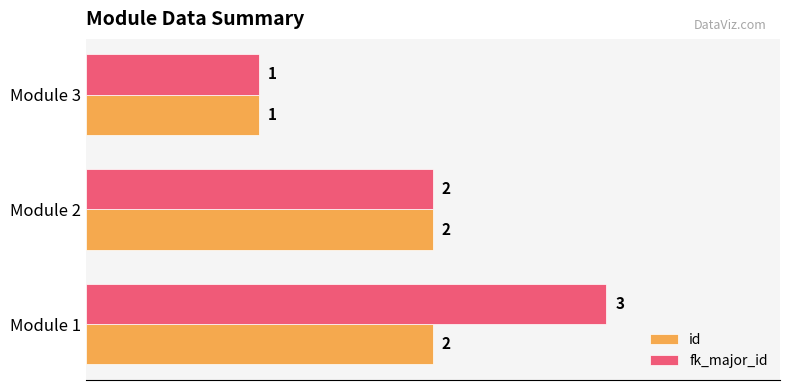

Count the number of data series in this chart.

2